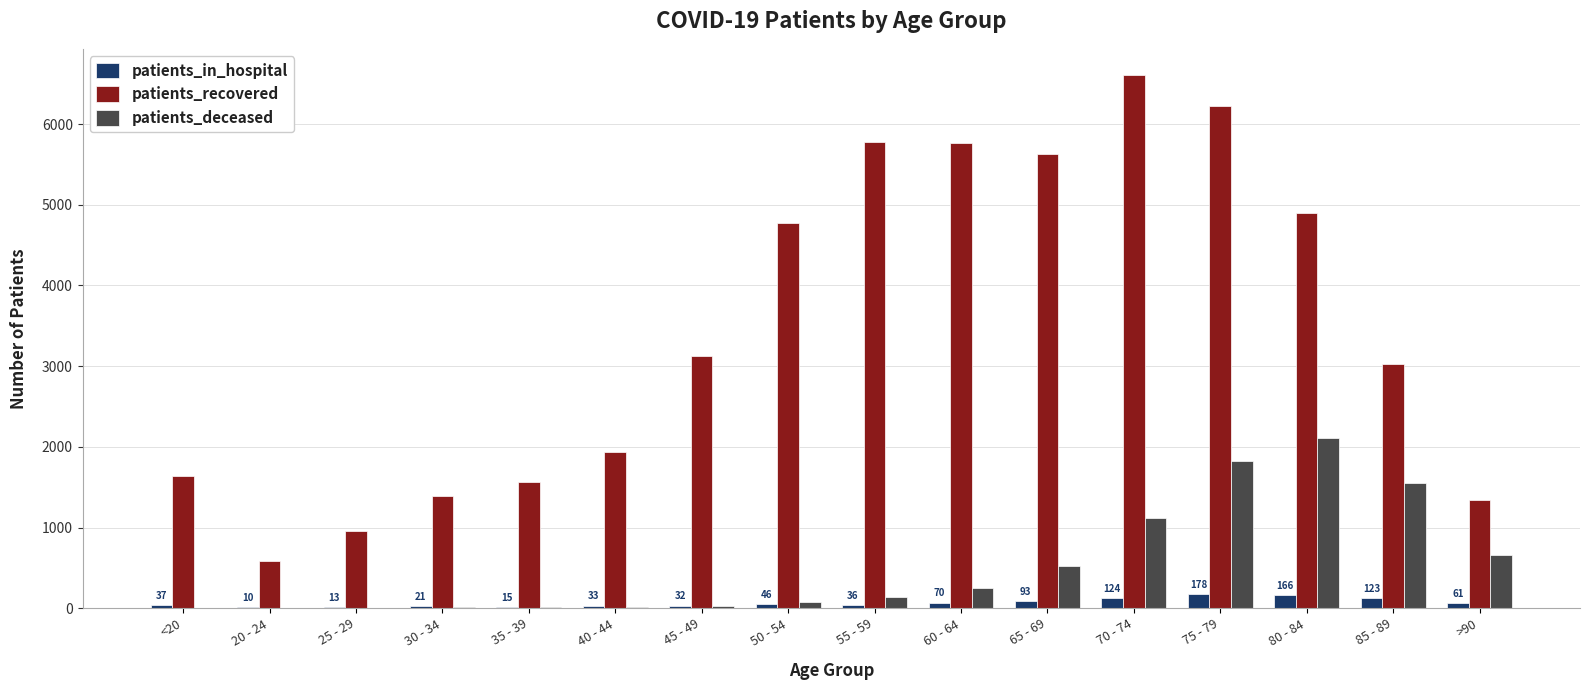

How many series are shown in this chart?

3